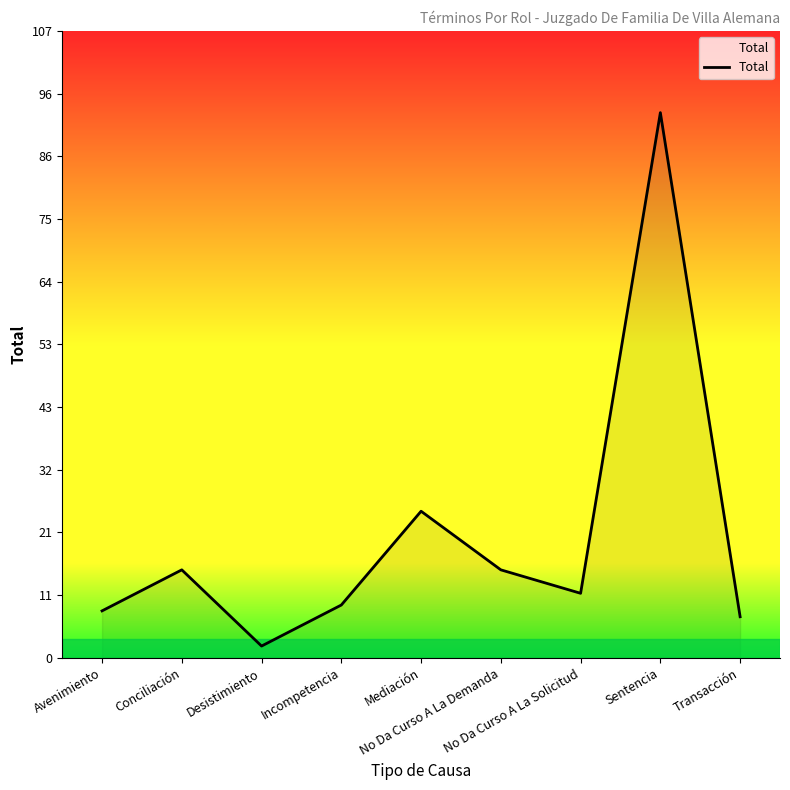

How many lines are shown in the chart?

1